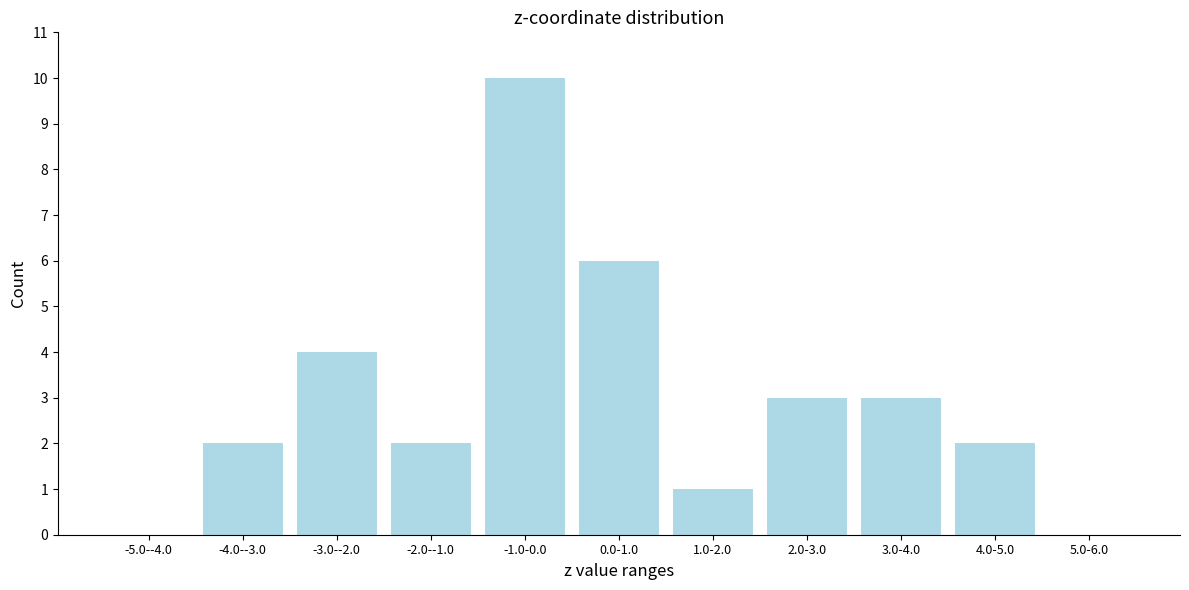

Reading left to right, list all the values displayed in this chart.

-5.0--4.0=0	-4.0--3.0=2	-3.0--2.0=4	-2.0--1.0=2	-1.0-0.0=10	0.0-1.0=6	1.0-2.0=1	2.0-3.0=3	3.0-4.0=3	4.0-5.0=2	5.0-6.0=0